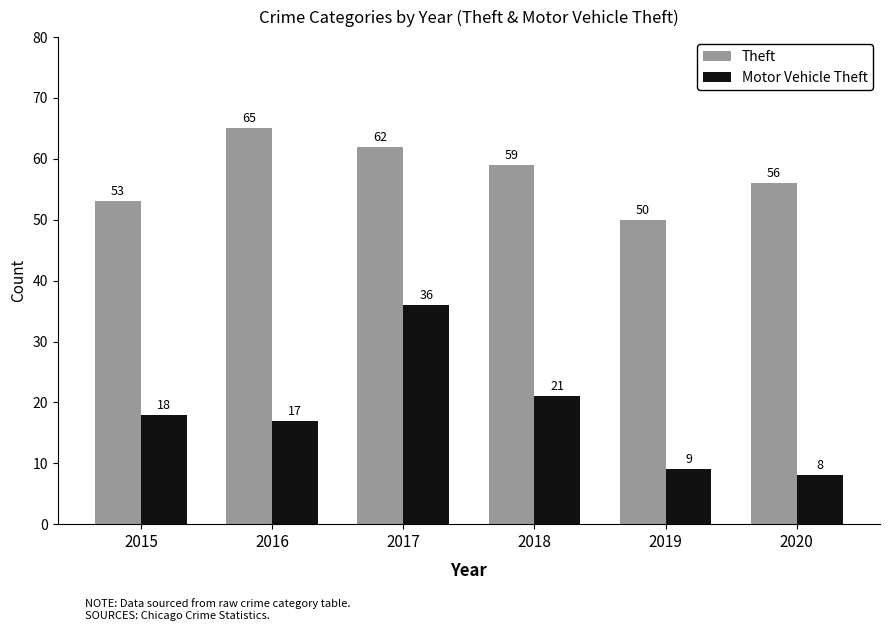

Which series changed the most between 2016 and 2018?

Theft